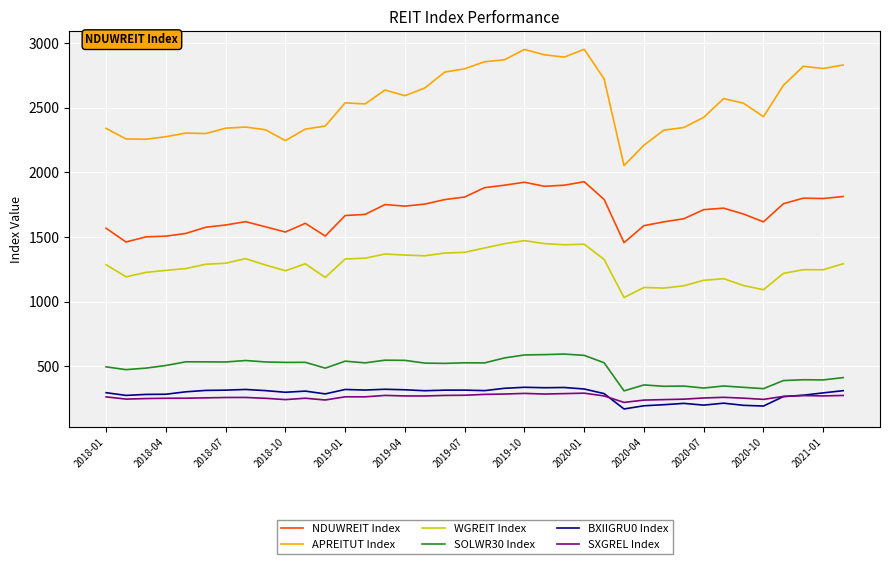

What is the highest value of the WGREIT Index series?

1473.0